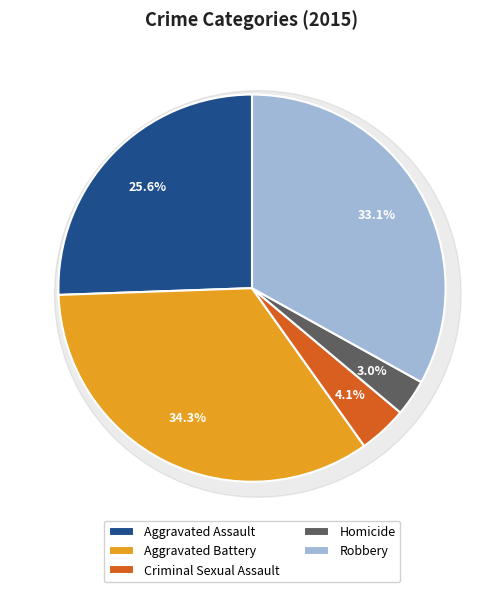

To the nearest percent, what percentage of the pie is Homicide?

3%